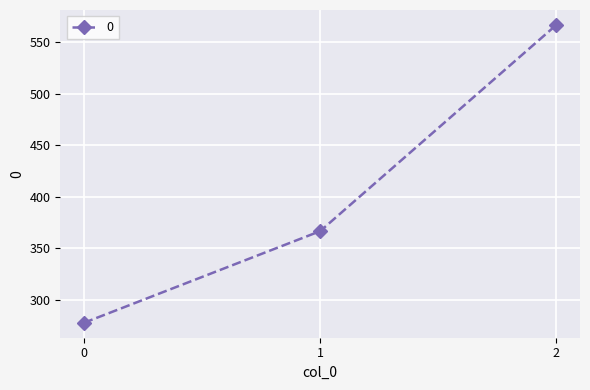

Reading right to left, transcribe all the data shown in this chart.

2=566.7	1=366.7	0=277.8